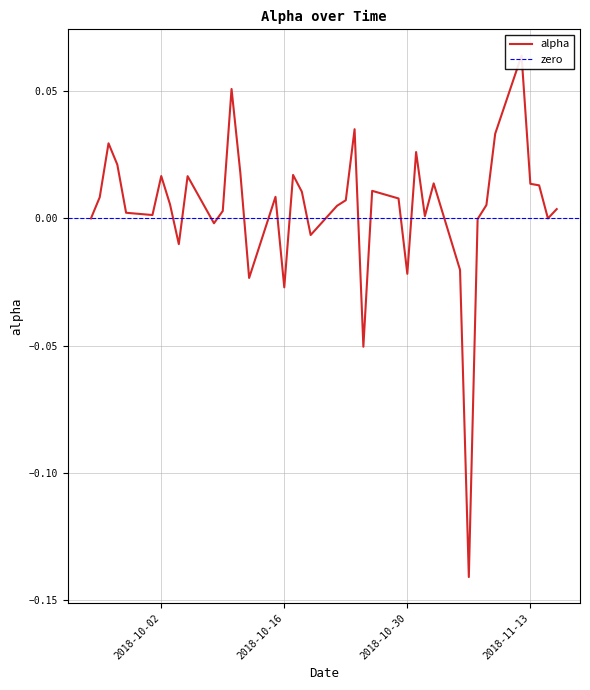

What is the label of the 17th point from the right?

2018-10-25